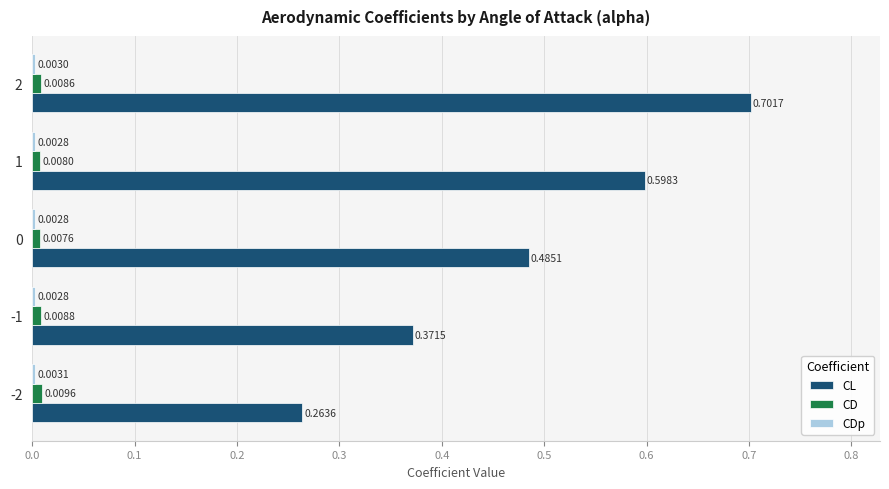

Which series has the largest range (max minus min)?

CL